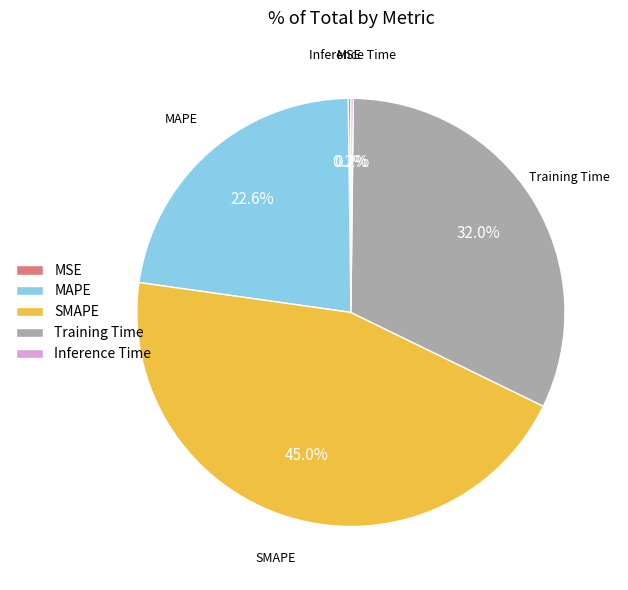

Between SMAPE and MAPE, which is larger?

SMAPE